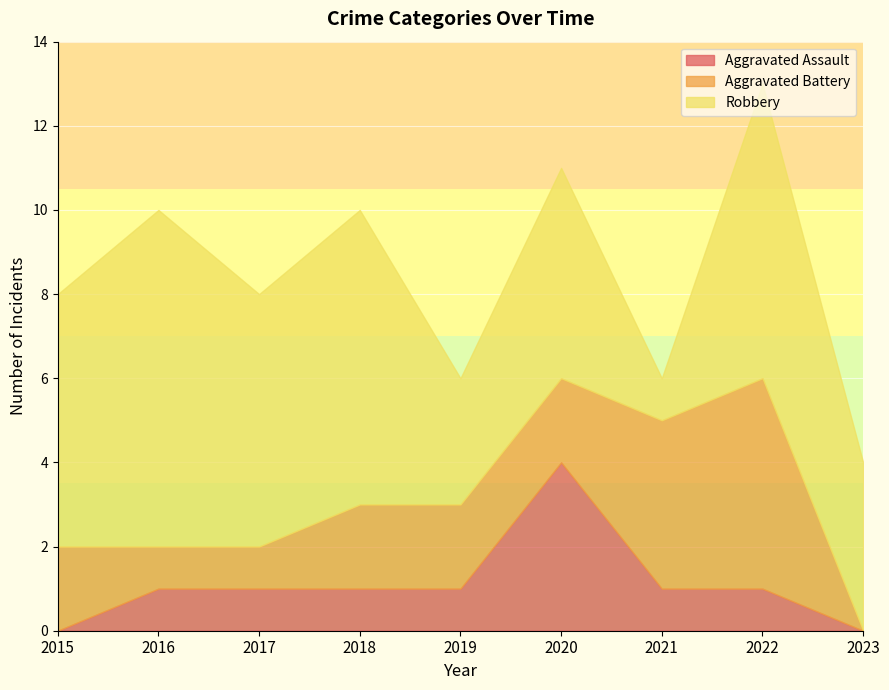

What are all the series names shown in the legend?

Aggravated Assault, Aggravated Battery, Robbery